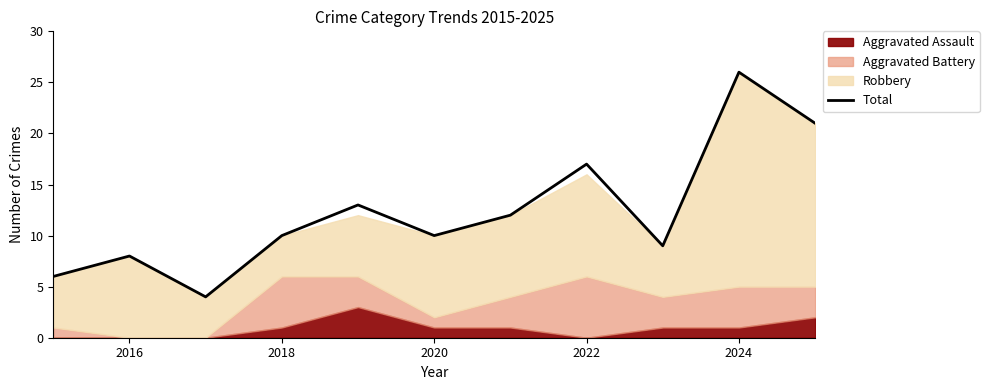

How many categories are shown in the chart?

11